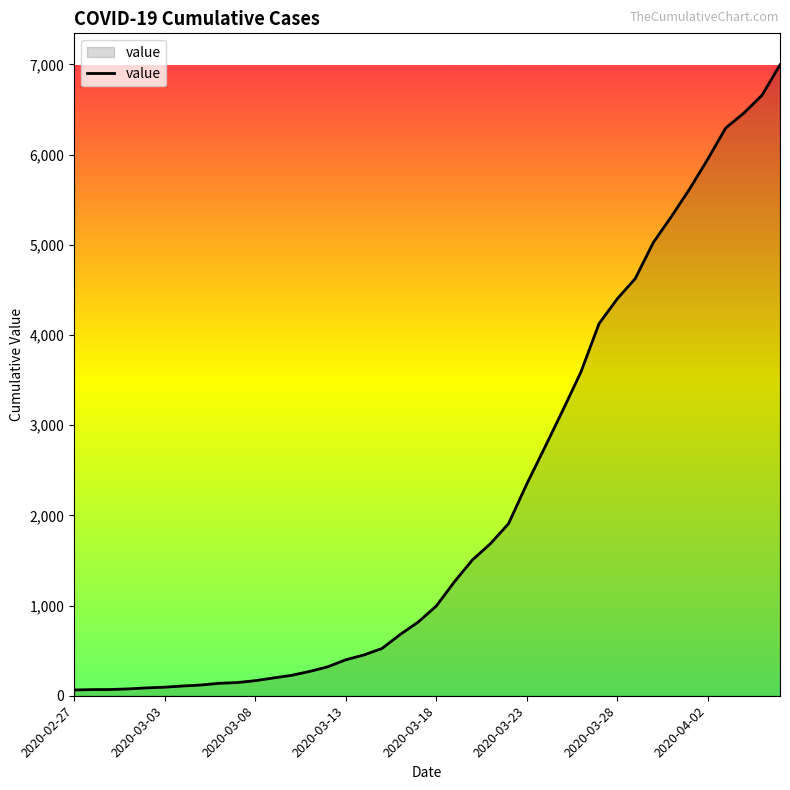

What is the maximum value shown in the chart?

6995